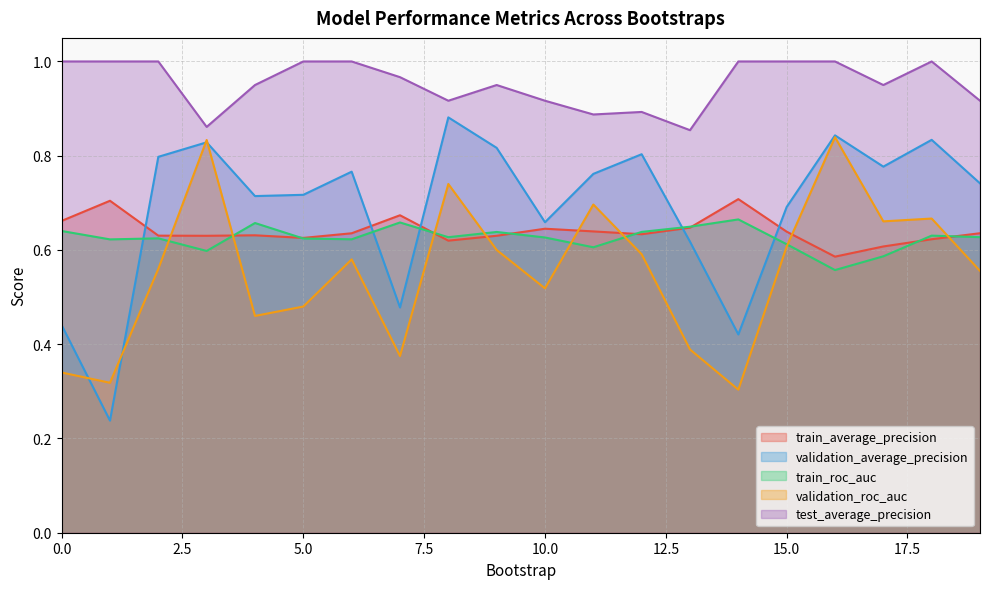

Where is validation_roc_auc nearest to the value 0?

14